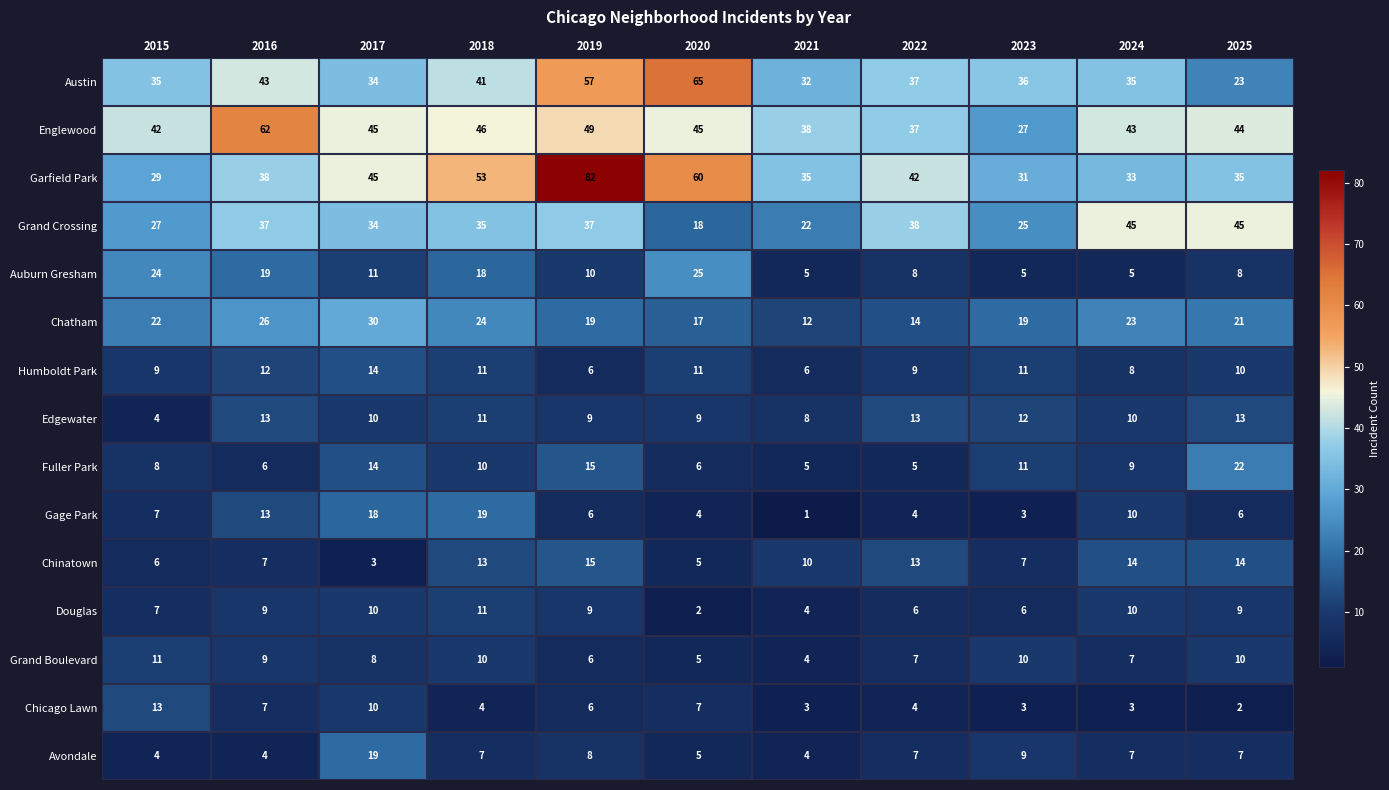

What is the difference between the second highest and minimum values in the Edgewater series?

9